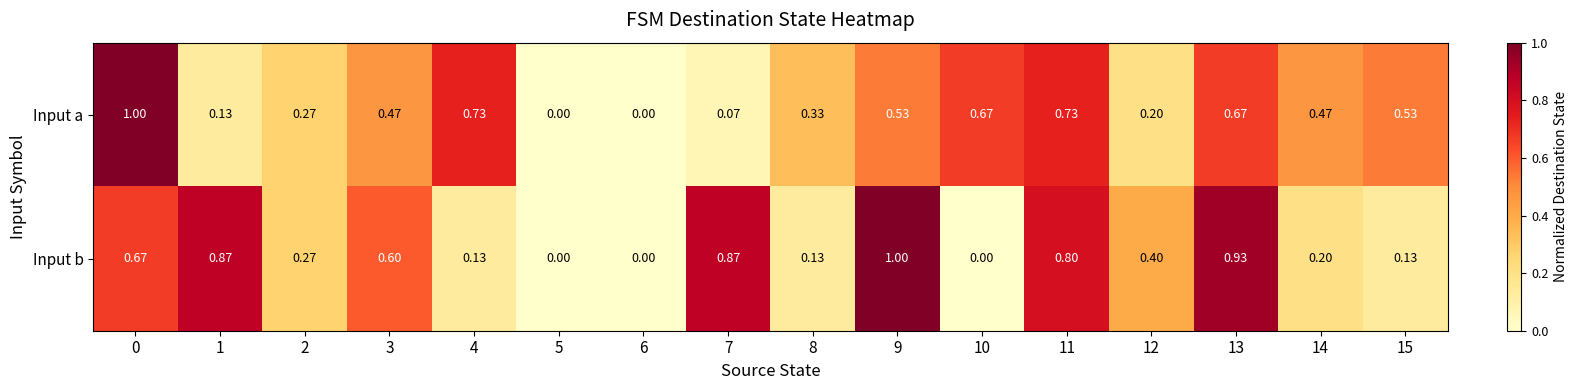

Rank the series by their average value, from lowest to highest.

Input a, Input b